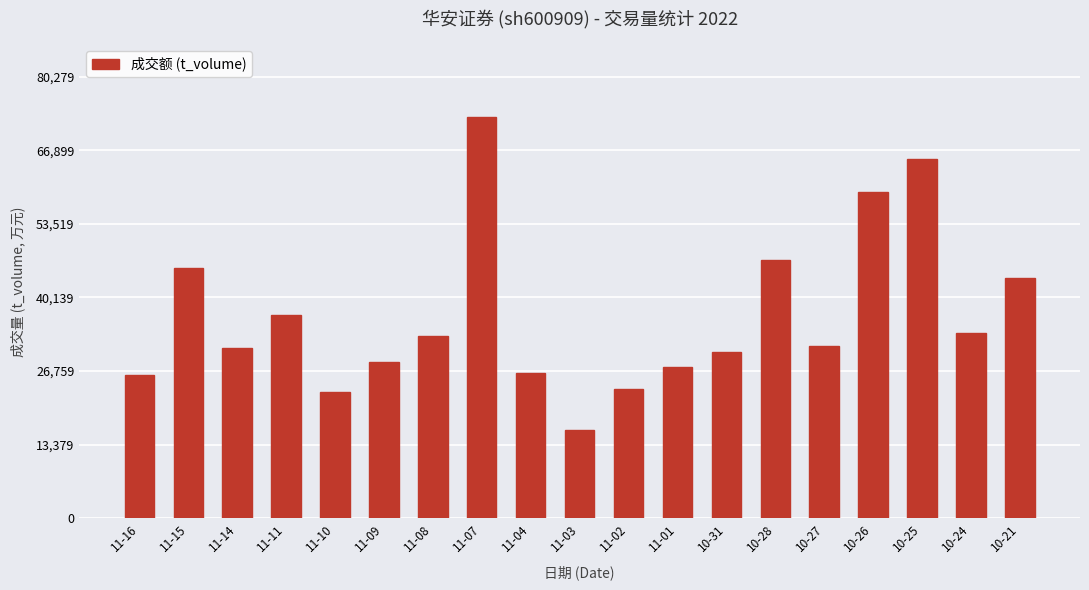

What is the average value?

36885